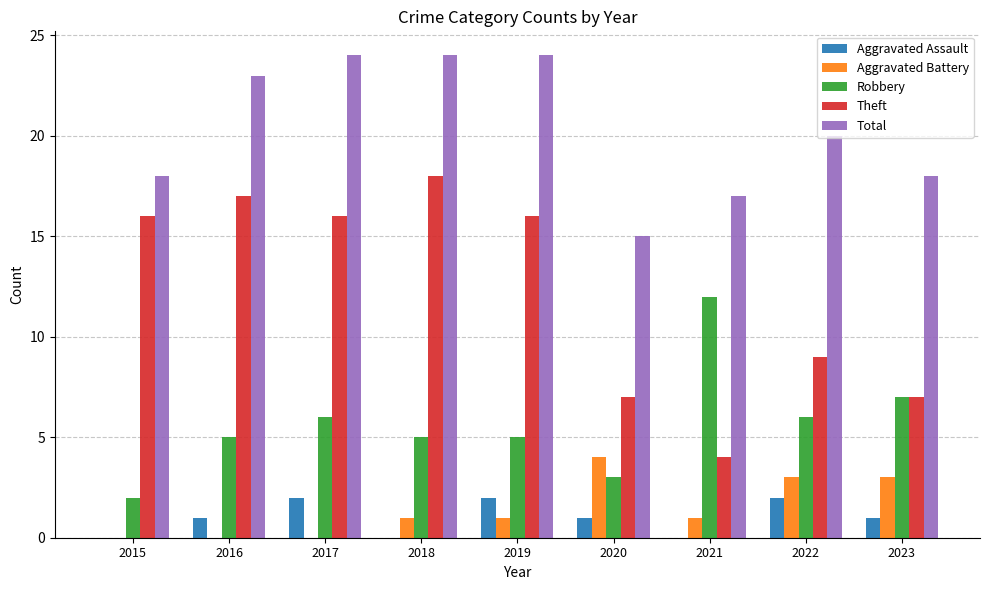

Are the bars grouped side by side (vs. stacked)?

Yes